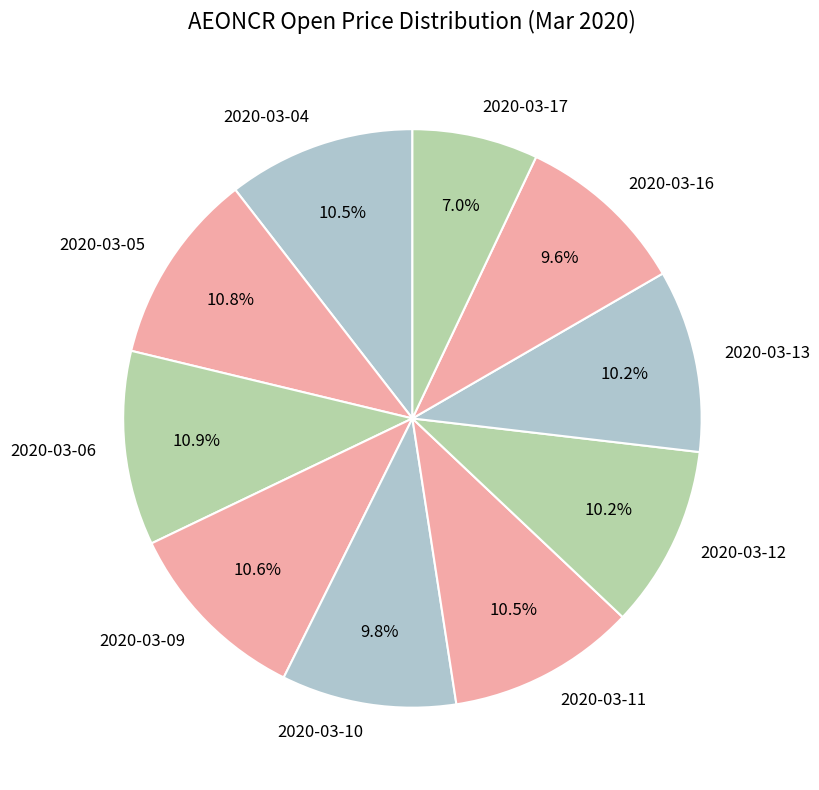

How many segments does this pie chart have?

10